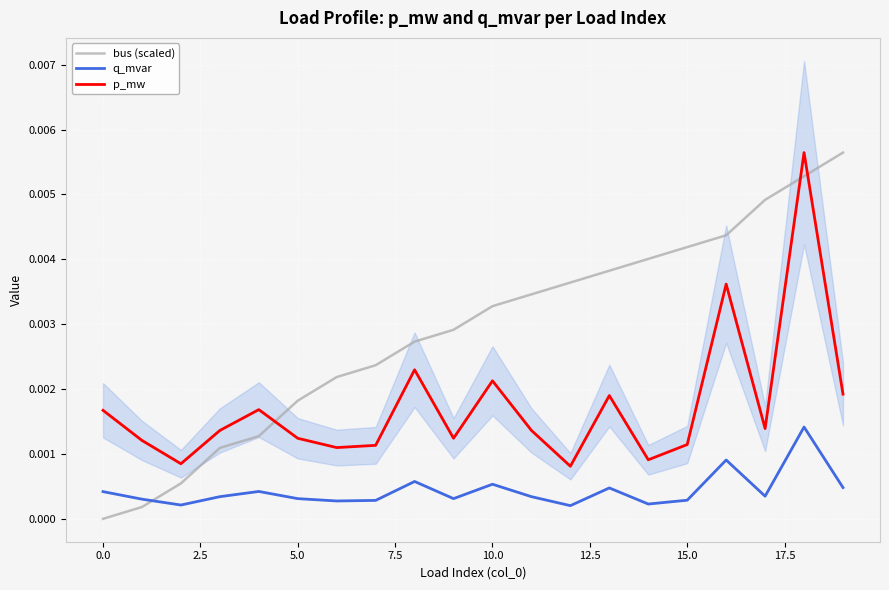

True or false: bus (scaled) has more than 0 interior local peaks.

False